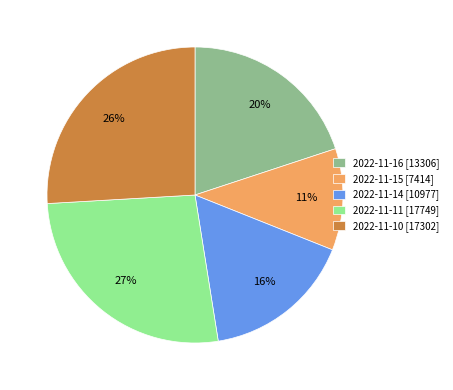

Does 2022-11-11 account for over 50% of the chart?

No